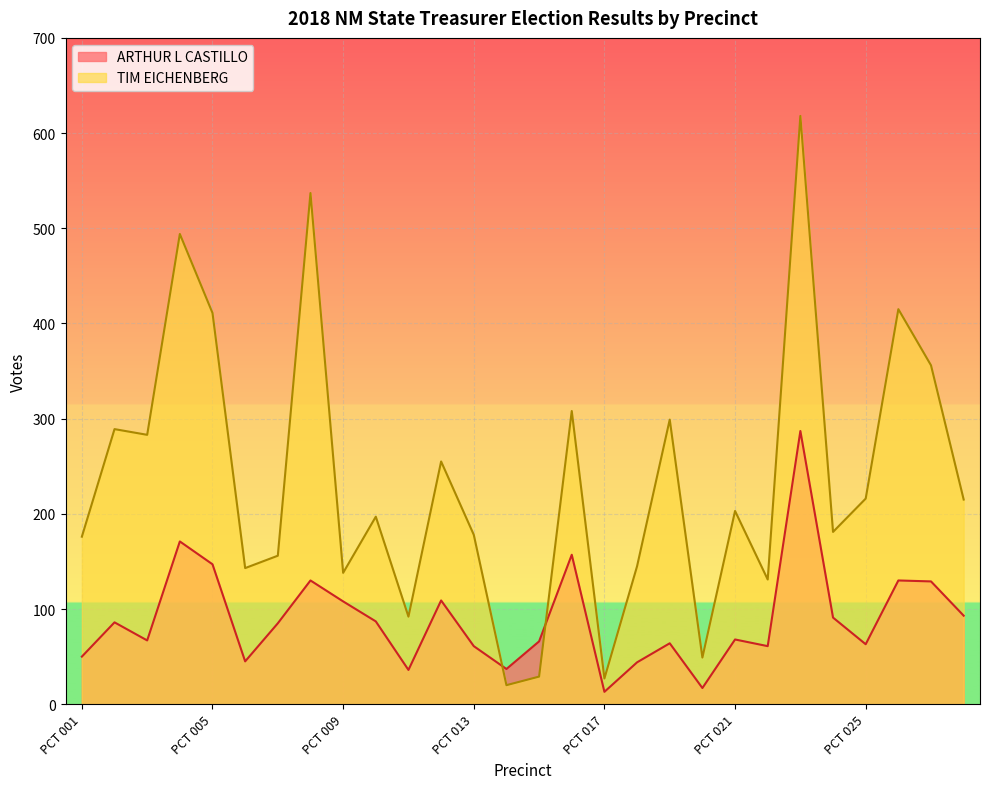

How many data points in ARTHUR L CASTILLO are less than 85?

14